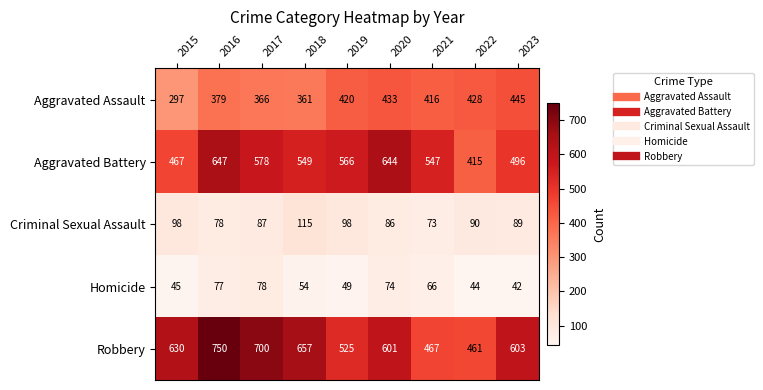

What is the spread (max minus min) of values at 2019?

517